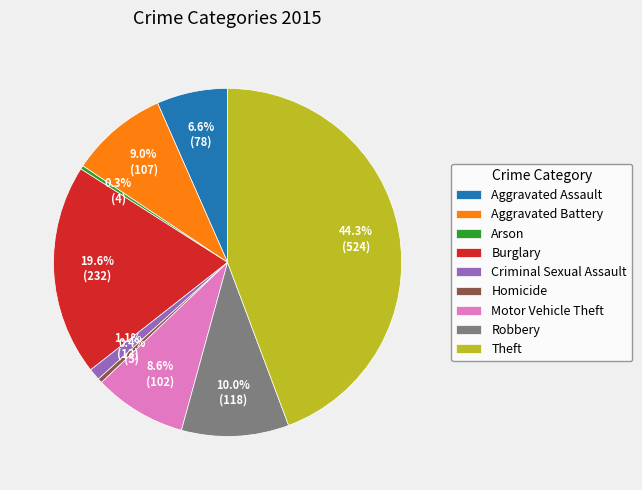

What percentage is the Burglary slice, to the nearest percent?

20%